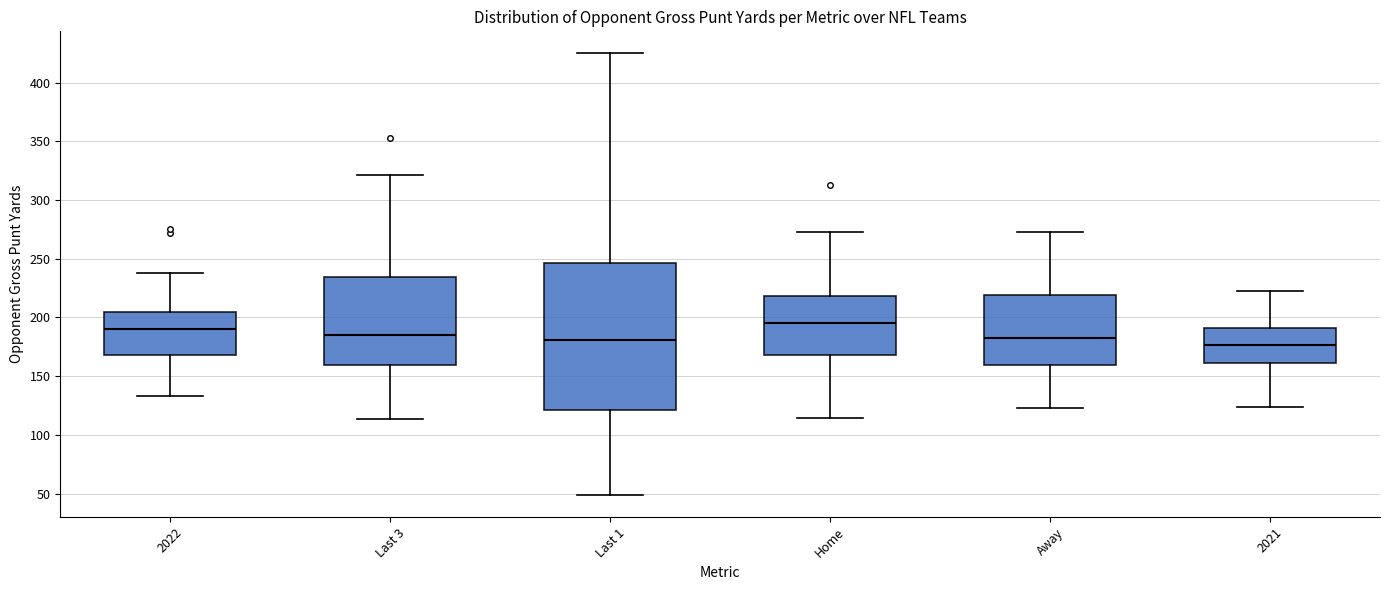

Where does the upper whisker of the box for Home end on the y-axis? The values are not printed on the chart, so give them approximately, as read against the axis.

275